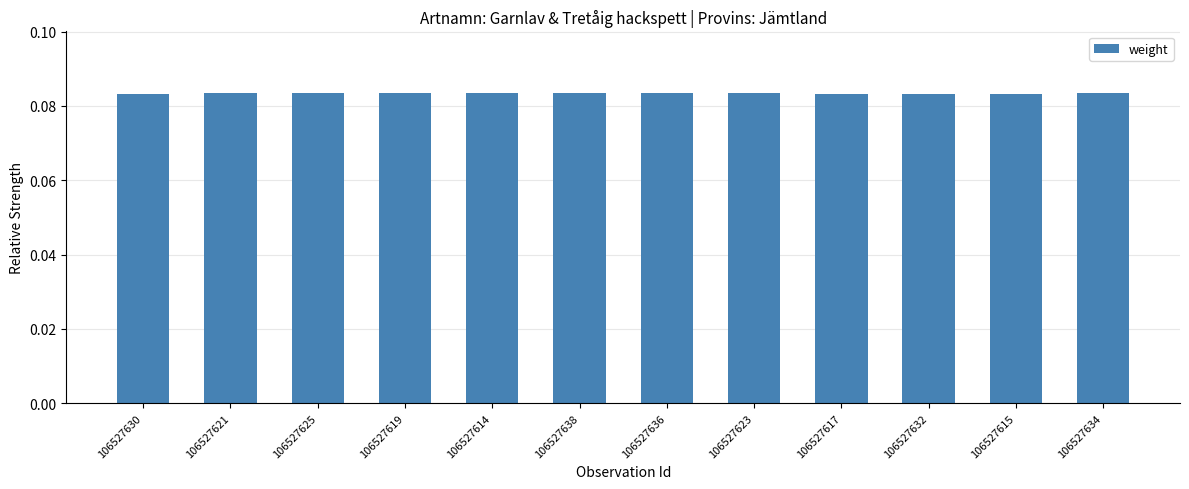

What position from the right is 106527619?

9